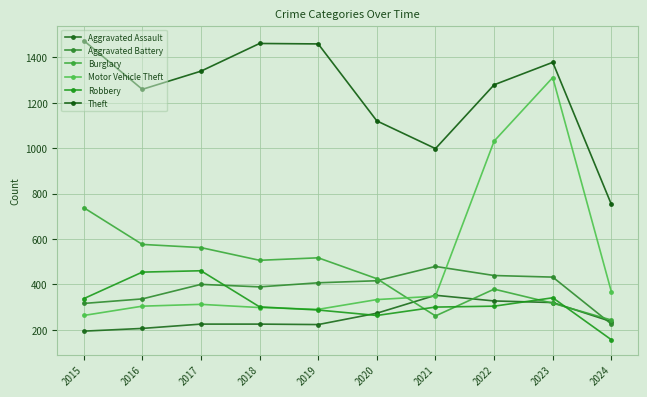

Is it true that Burglary equals 576 at 2016?

True